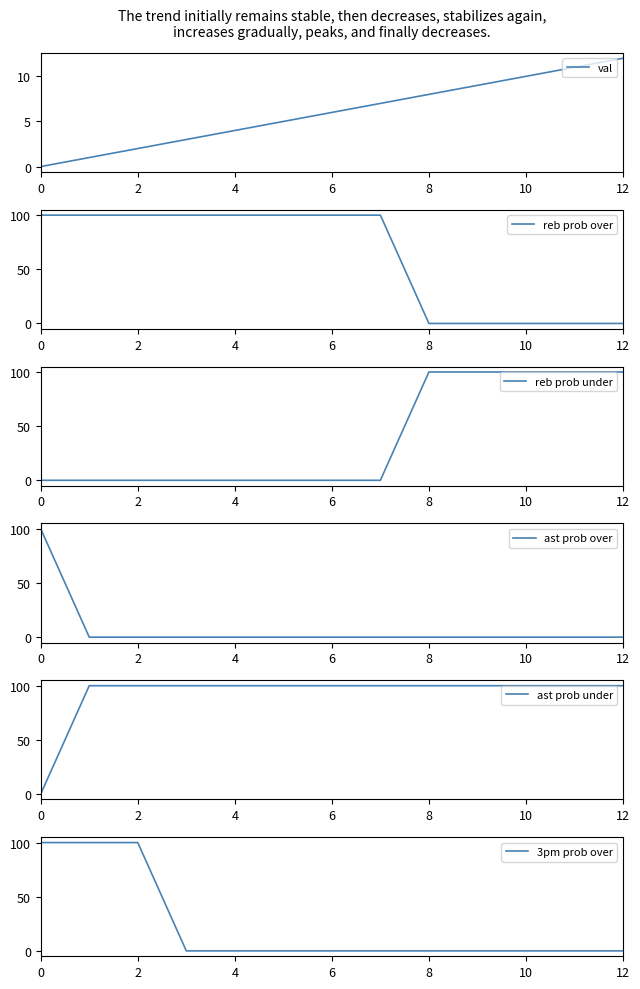

Reading left to right, list all the values displayed in this chart.

val: 0	1	2	3	4	5	6	7	8	9	10	11	12
reb prob over: 100	100	100	100	100	100	100	100	0	0	0	0	0
reb prob under: 0	0	0	0	0	0	0	0	100	100	100	100	100
ast prob over: 100	0	0	0	0	0	0	0	0	0	0	0	0
ast prob under: 0	100	100	100	100	100	100	100	100	100	100	100	100
3pm prob over: 100	100	100	0	0	0	0	0	0	0	0	0	0